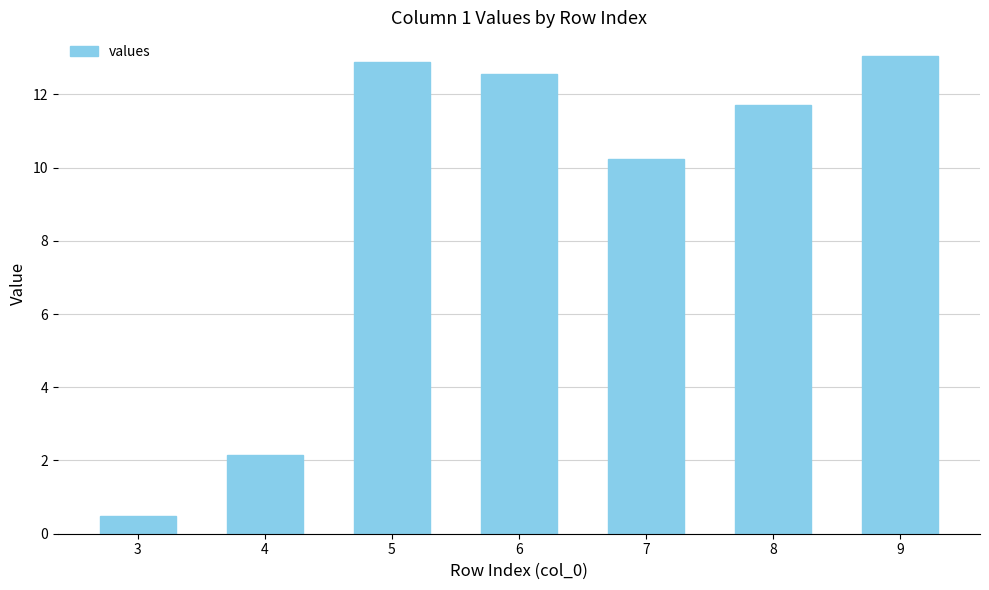

What is the change in value from 7 to 9?

+2.8